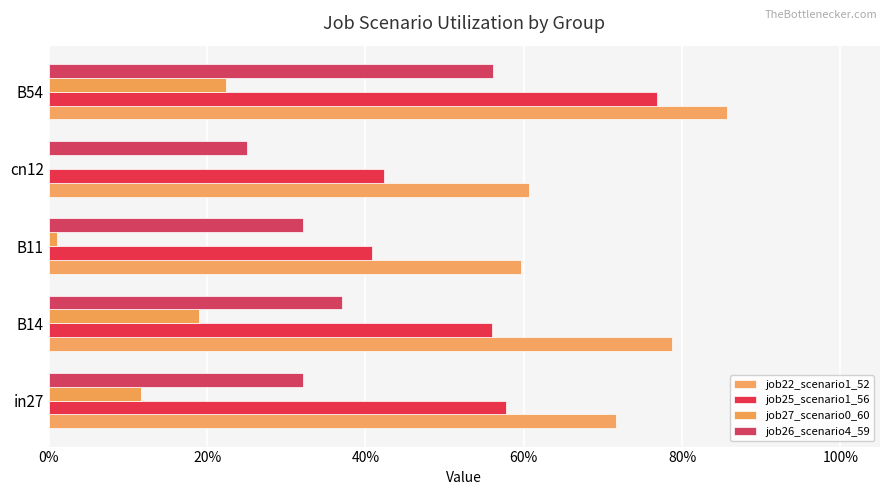

Are the bars horizontal?

Yes